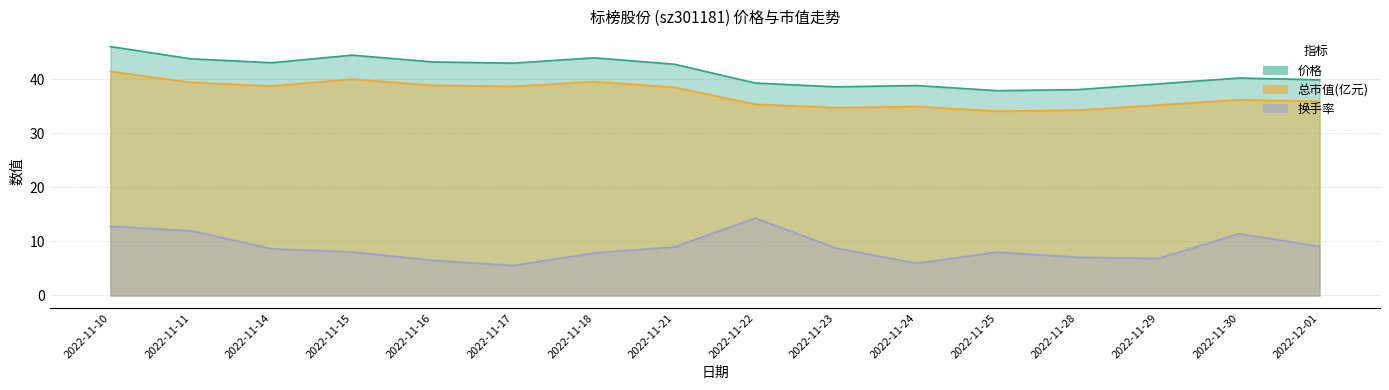

What is the value of the 换手率 point at the 5th from the left?

6.5